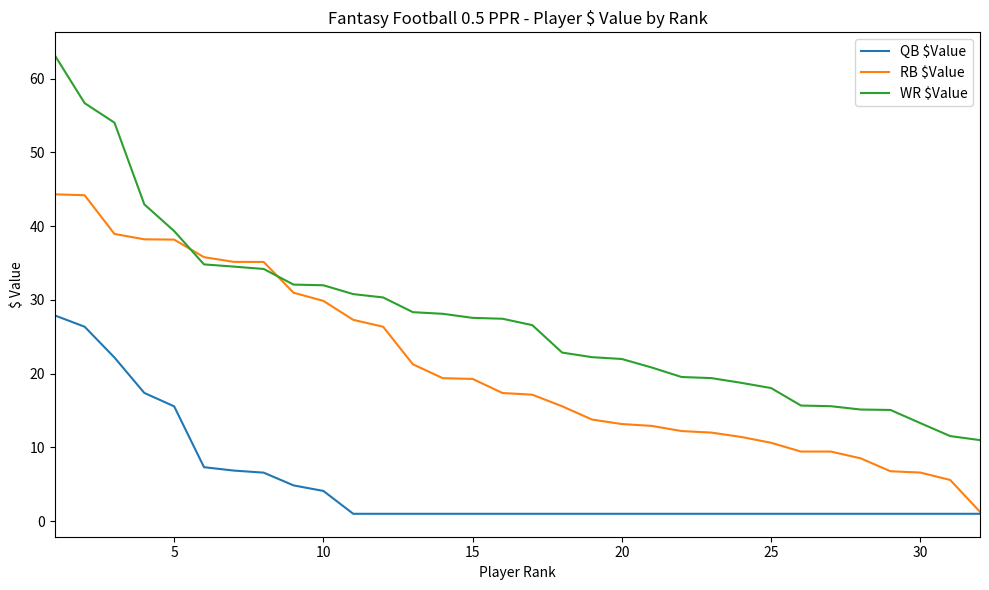

What is the greatest value displayed?

63.2